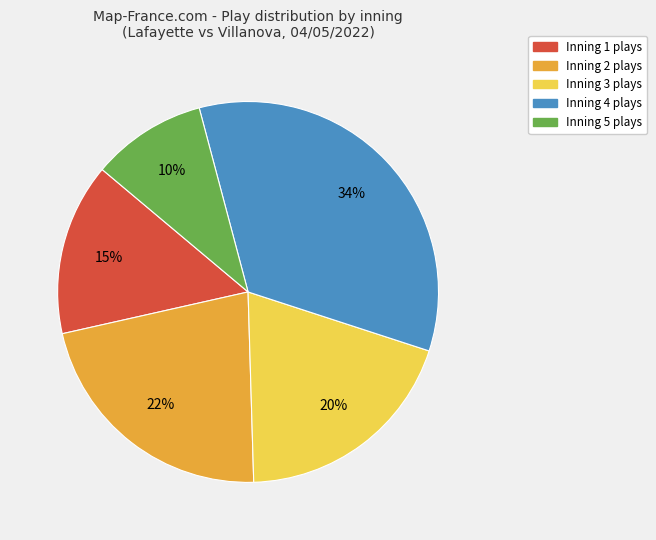

How many segments does this pie chart have?

5